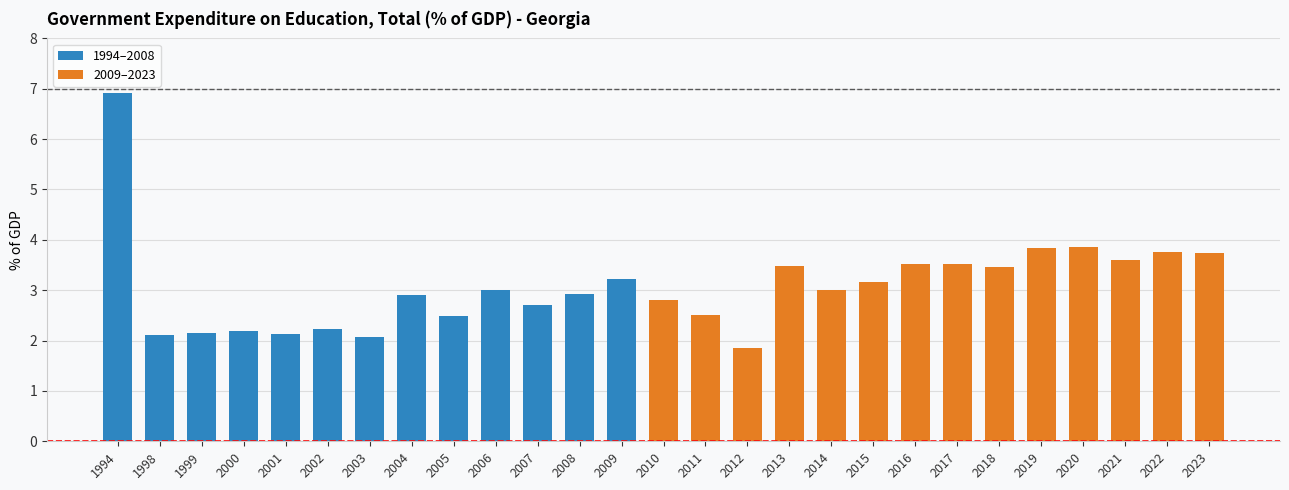

Rank the categories by value from lowest to highest.

2012, 2003, 1998, 2001, 1999, 2000, 2002, 2005, 2011, 2007, 2010, 2004, 2008, 2014, 2006, 2015, 2009, 2018, 2013, 2016, 2017, 2021, 2023, 2022, 2019, 2020, 1994